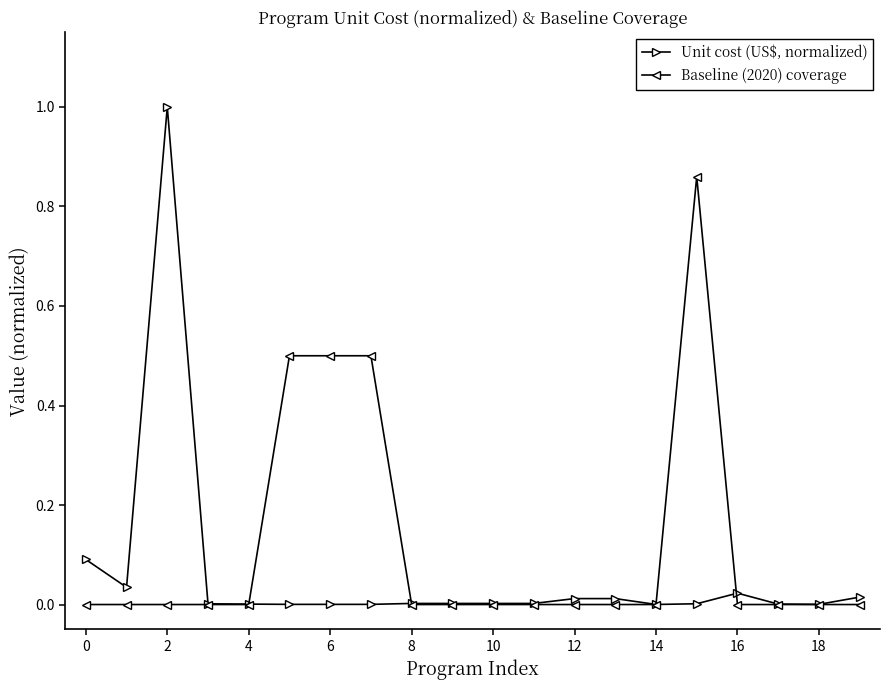

What are all the series names shown in the legend?

Unit cost (US$, normalized), Baseline (2020) coverage